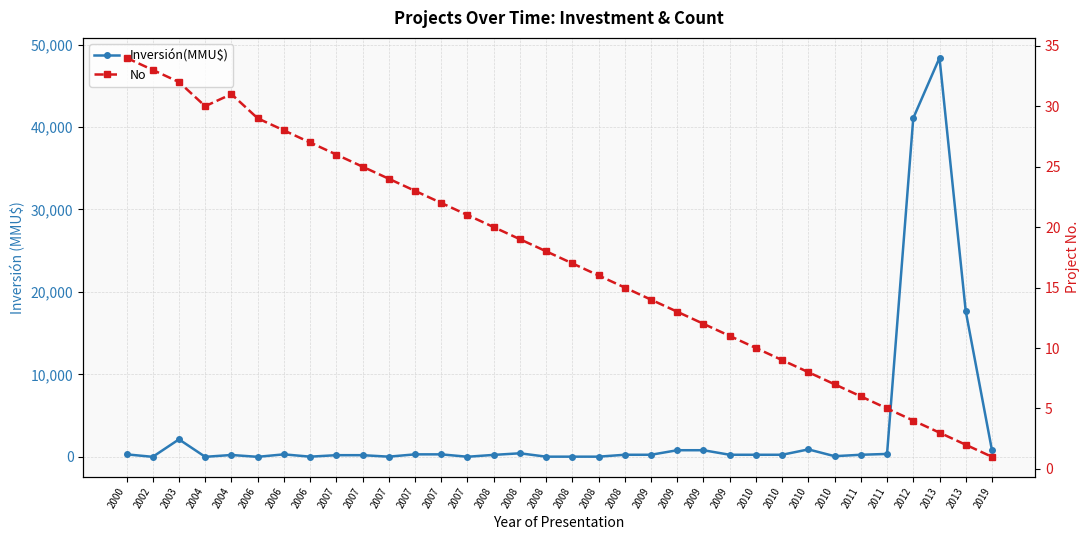

Which category has the highest value in the Inversión(MMU$) series?

2013